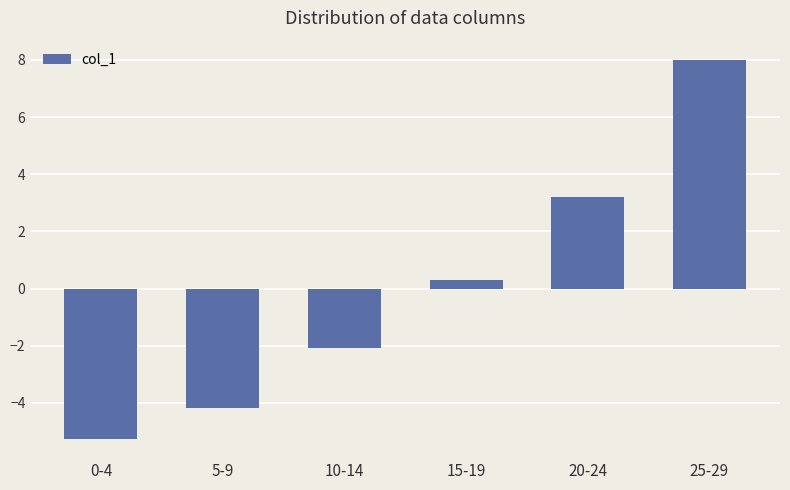

Reading left to right, extract all data points from this chart.

0-4=-5.3	5-9=-4.2	10-14=-2.1	15-19=0.3	20-24=3.2	25-29=8.0